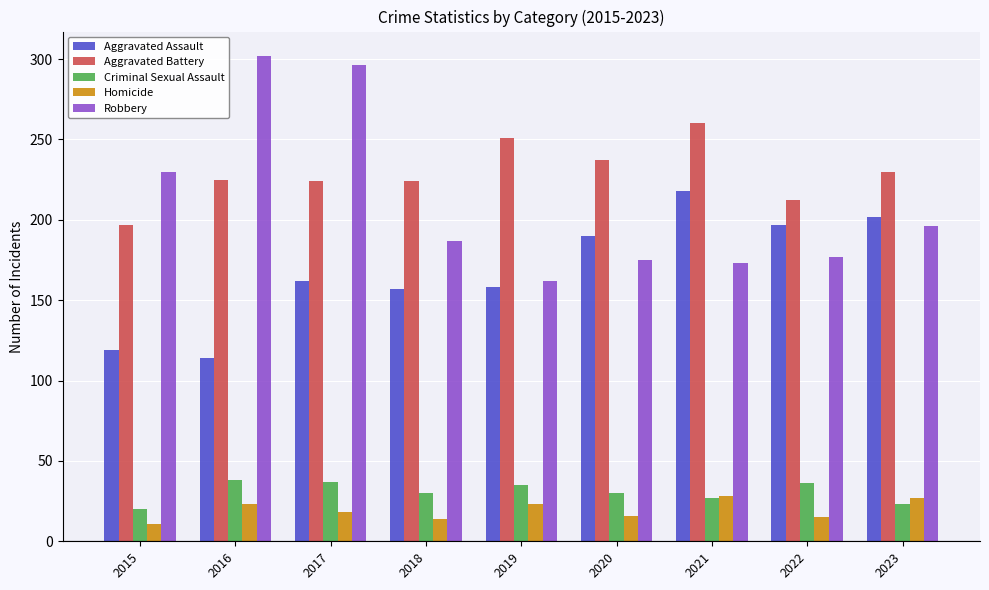

Count the number of data series in this chart.

5